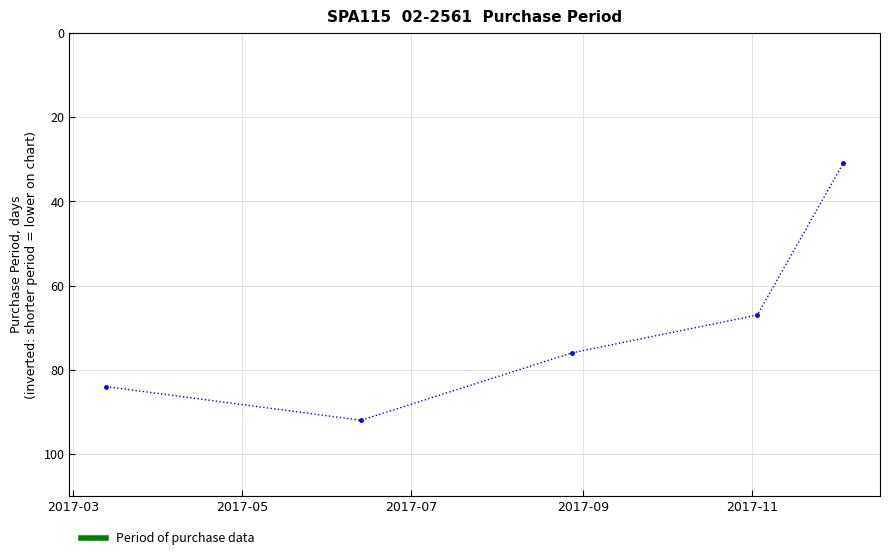

What is the difference between the maximum and minimum values?

61